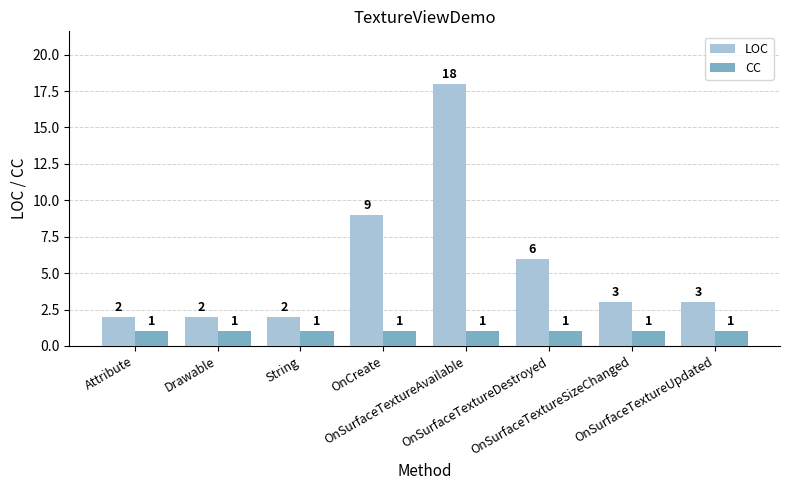

Rank the series by their average value, from highest to lowest.

LOC, CC